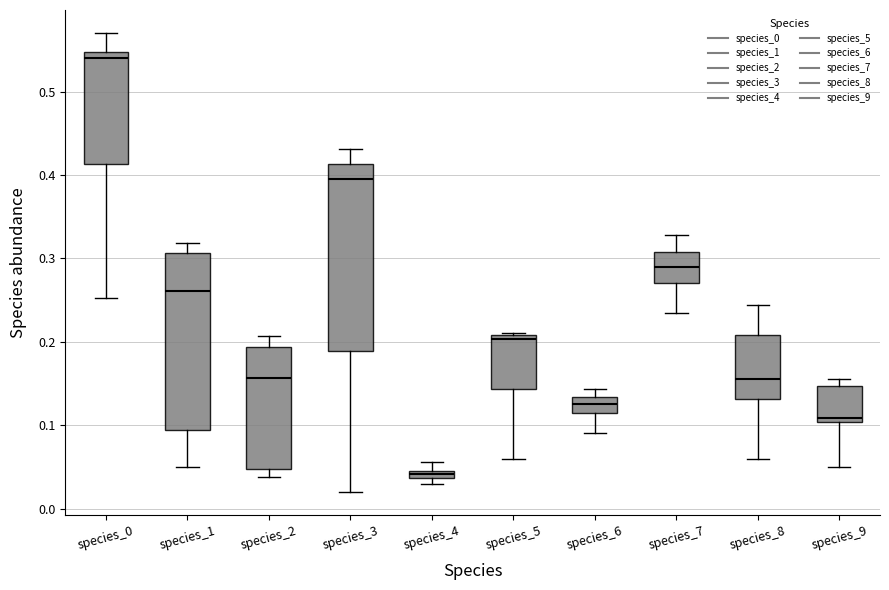

Which box's median line is the highest?

species_0